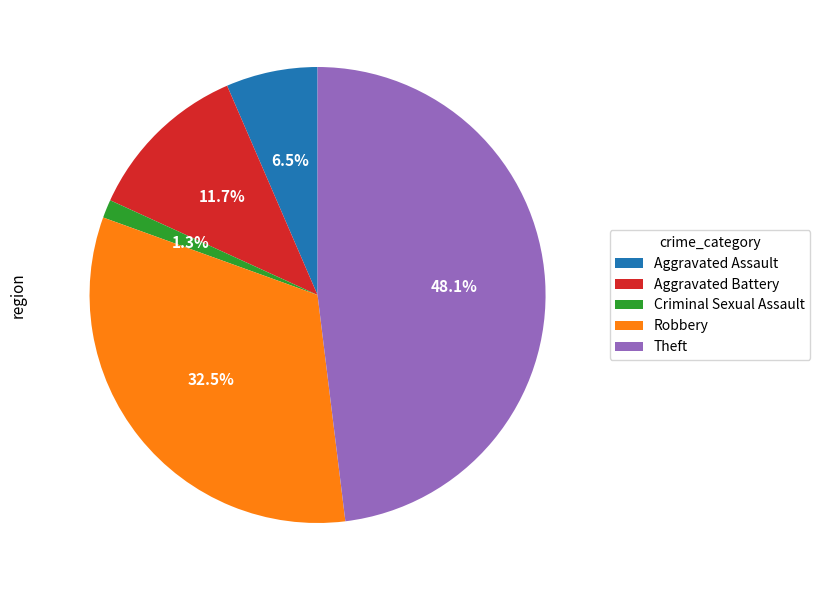

To the nearest percent, what portion does Criminal Sexual Assault represent?

1%